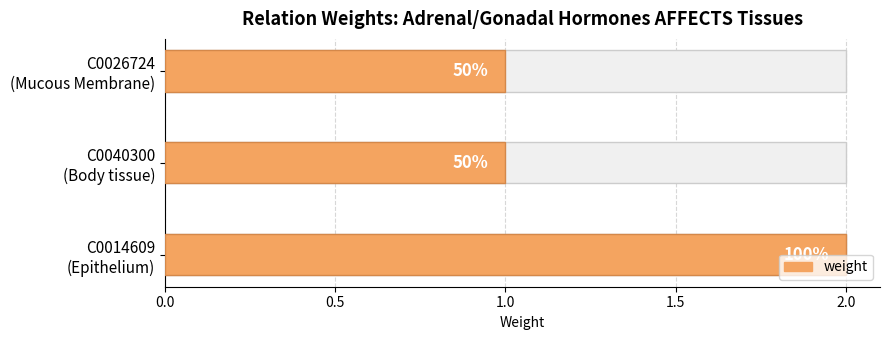

Reading left to right, list all the values displayed in this chart.

2	1	1